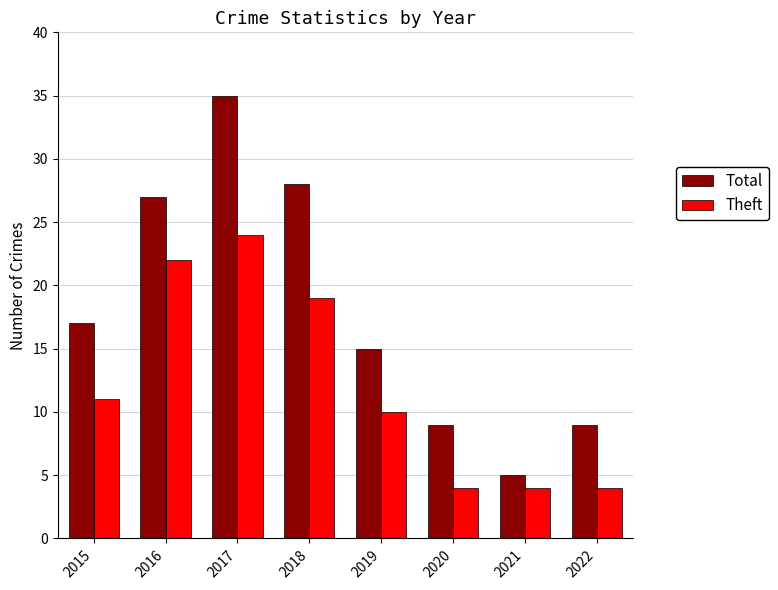

How many categories are shown in the chart?

8